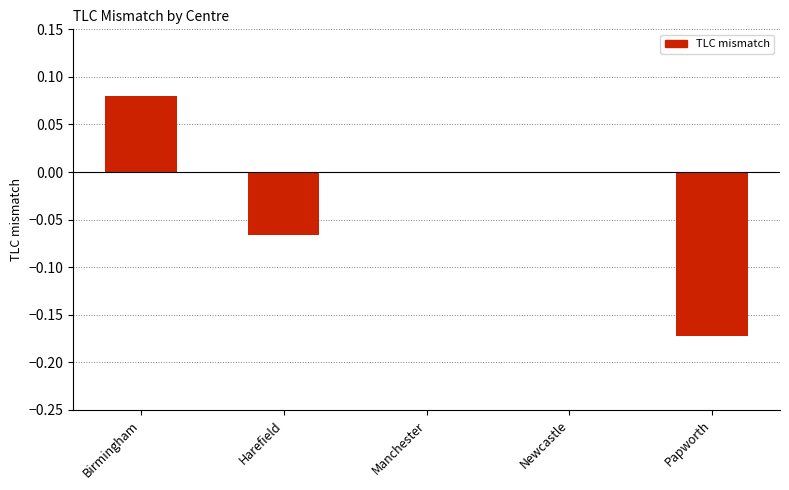

Which has a higher value, Birmingham or Manchester?

Birmingham